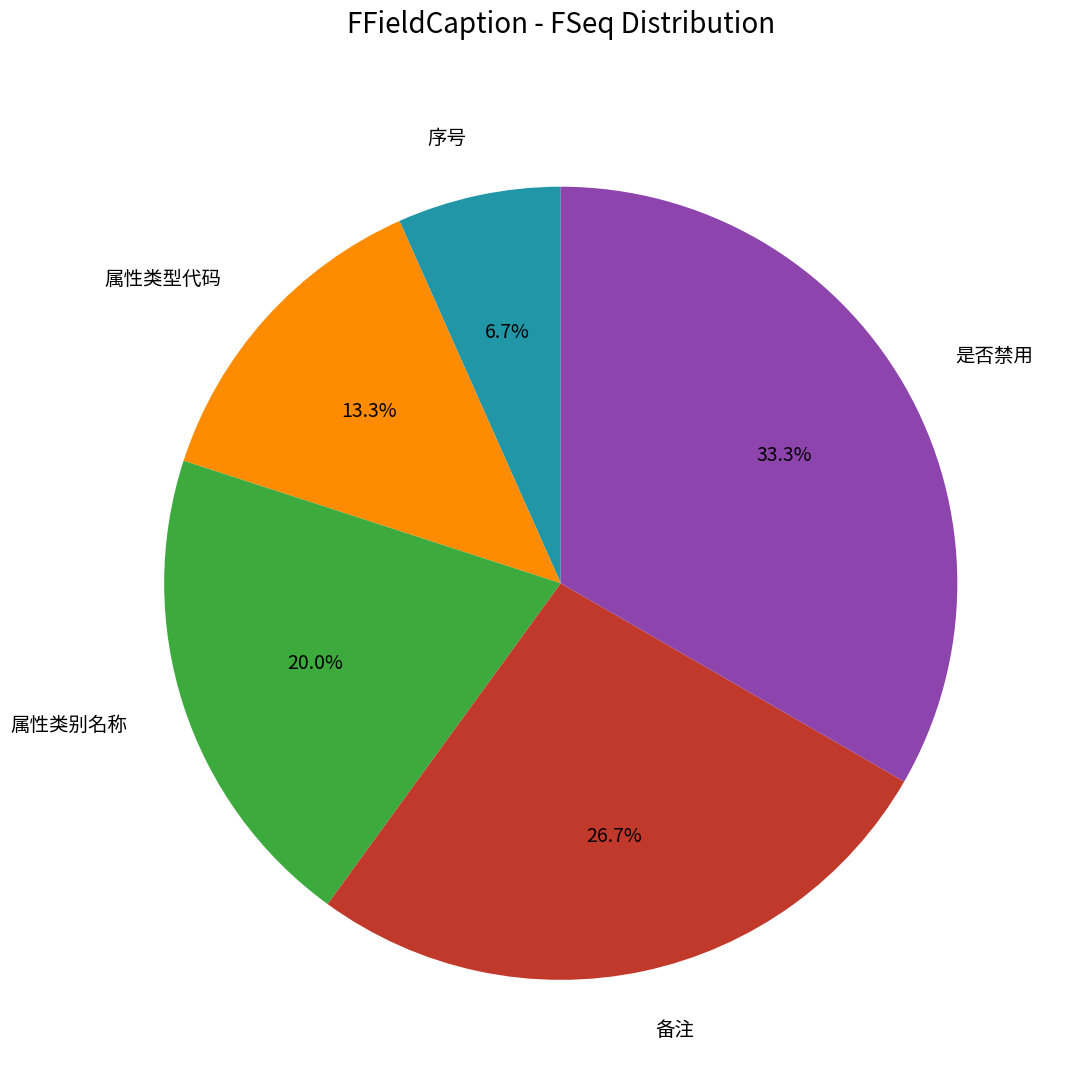

Approximately how many times larger is the value at 属性类型代码 compared to 属性类别名称?

0.7